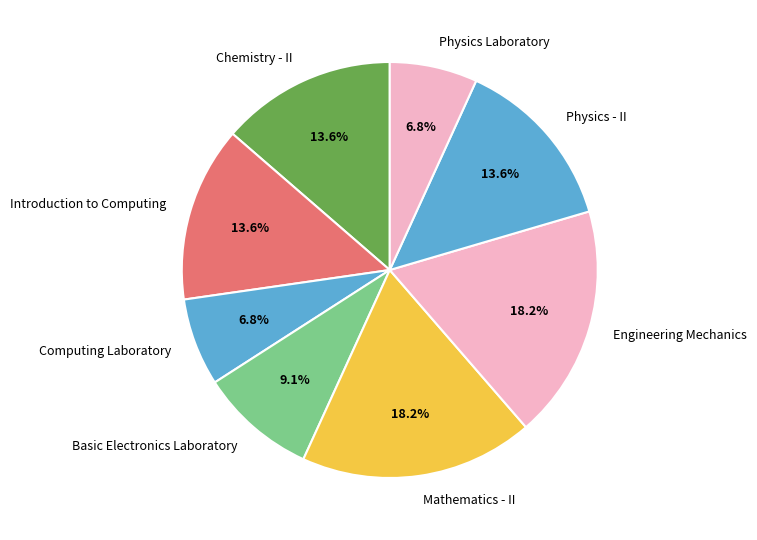

Is Mathematics - II the majority of the pie?

No